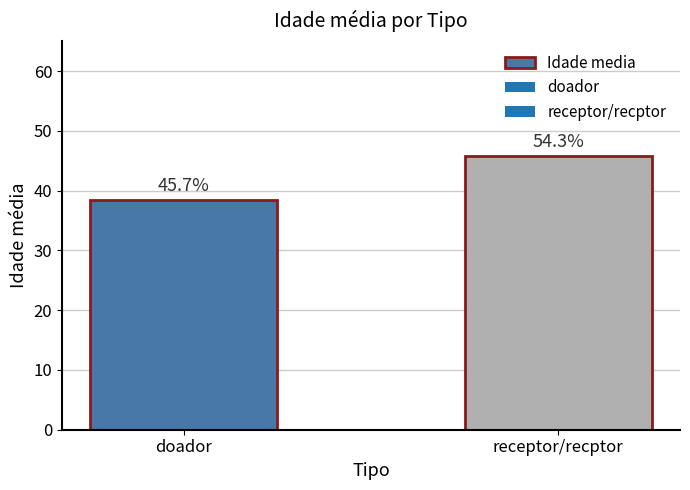

What is the average value?

42.1